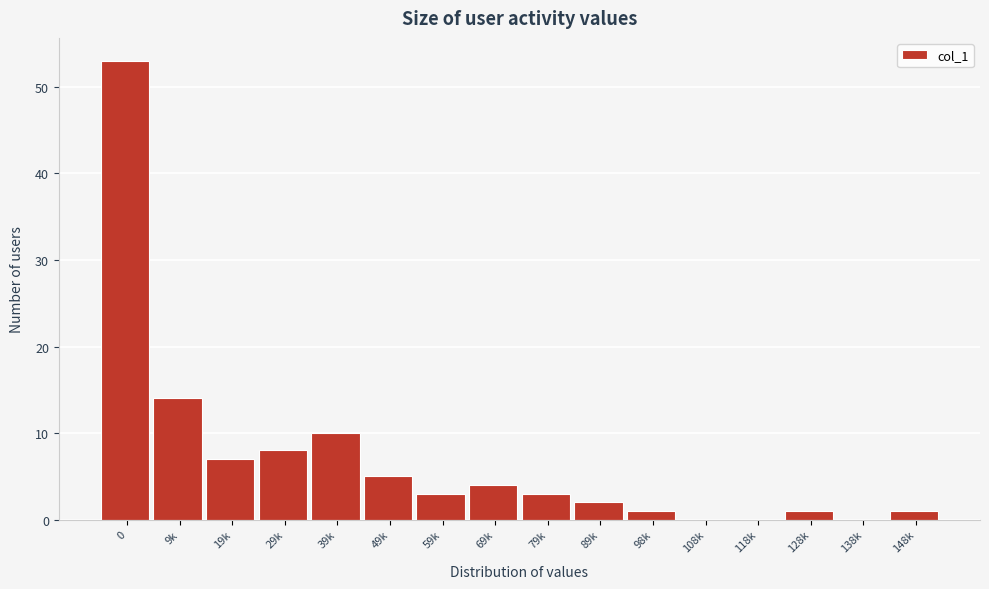

Reading left to right, extract all data points from this chart.

0=53	9k=14	19k=7	29k=8	39k=10	49k=5	59k=3	69k=4	79k=3	89k=2	98k=1	108k=0	118k=0	128k=1	138k=0	148k=1